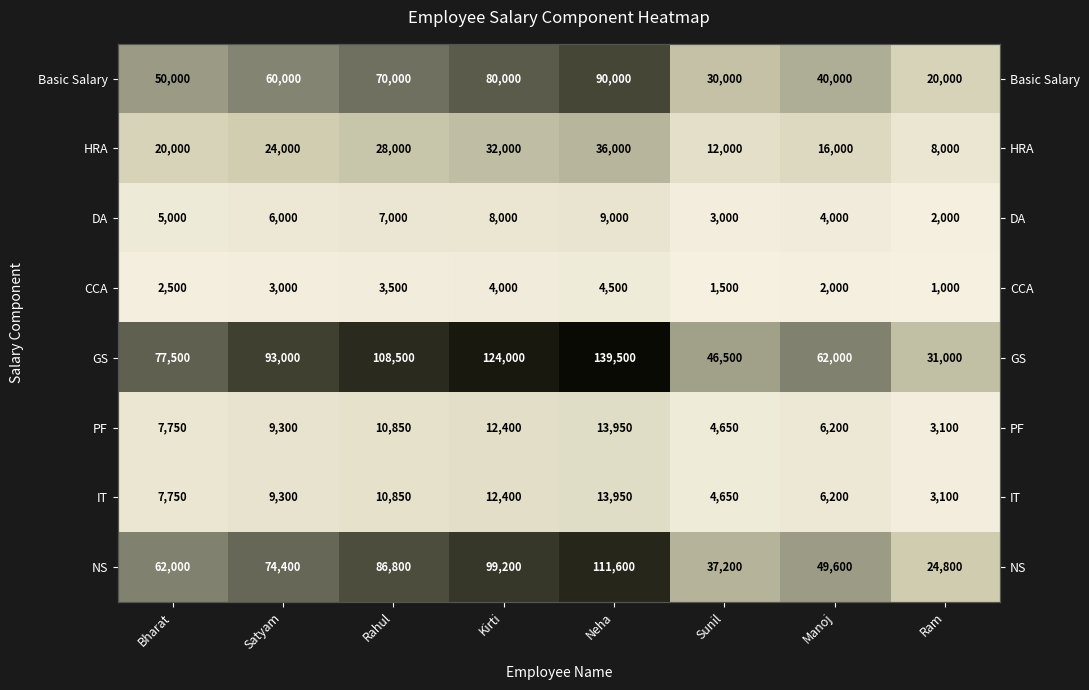

Which series has the widest spread of values?

GS